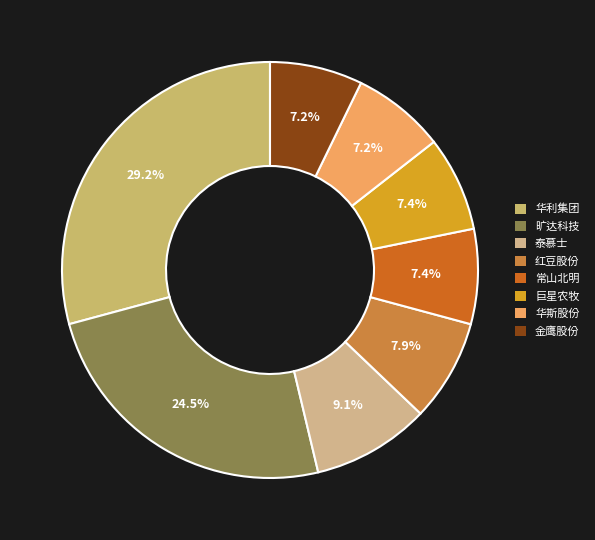

To the nearest percent, what is the average slice percentage?

12%